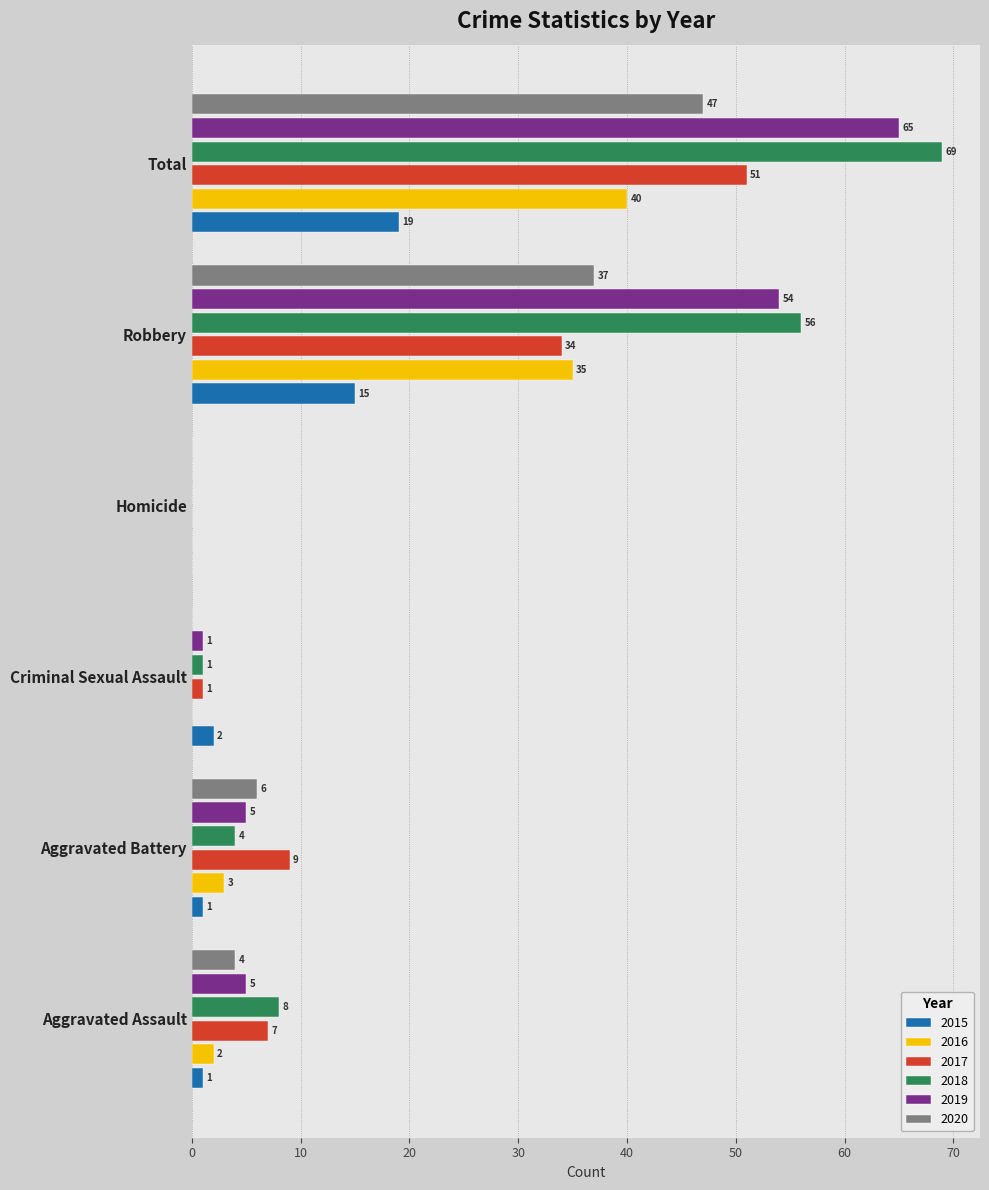

At which category is the sum across all series the highest?

Total